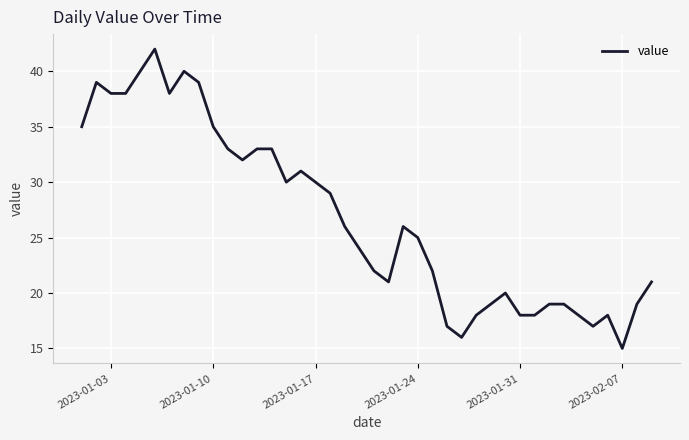

What is the difference between the maximum and minimum values?

27